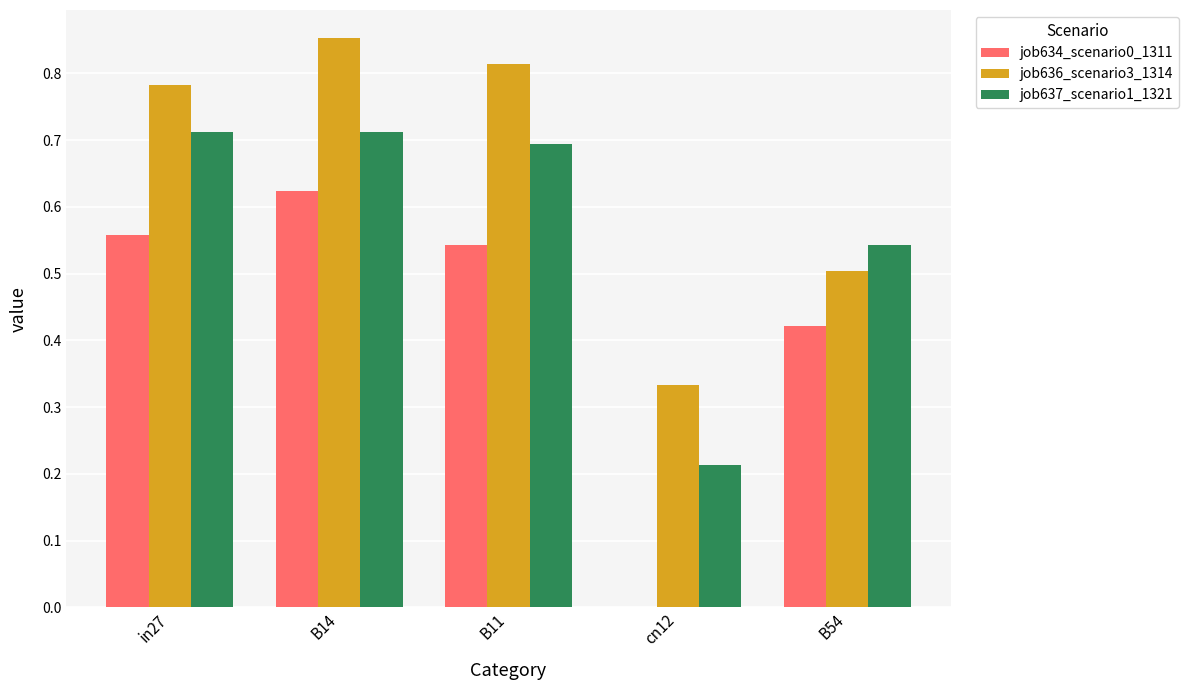

What are all the series names shown in the legend?

job634_scenario0_1311, job636_scenario3_1314, job637_scenario1_1321